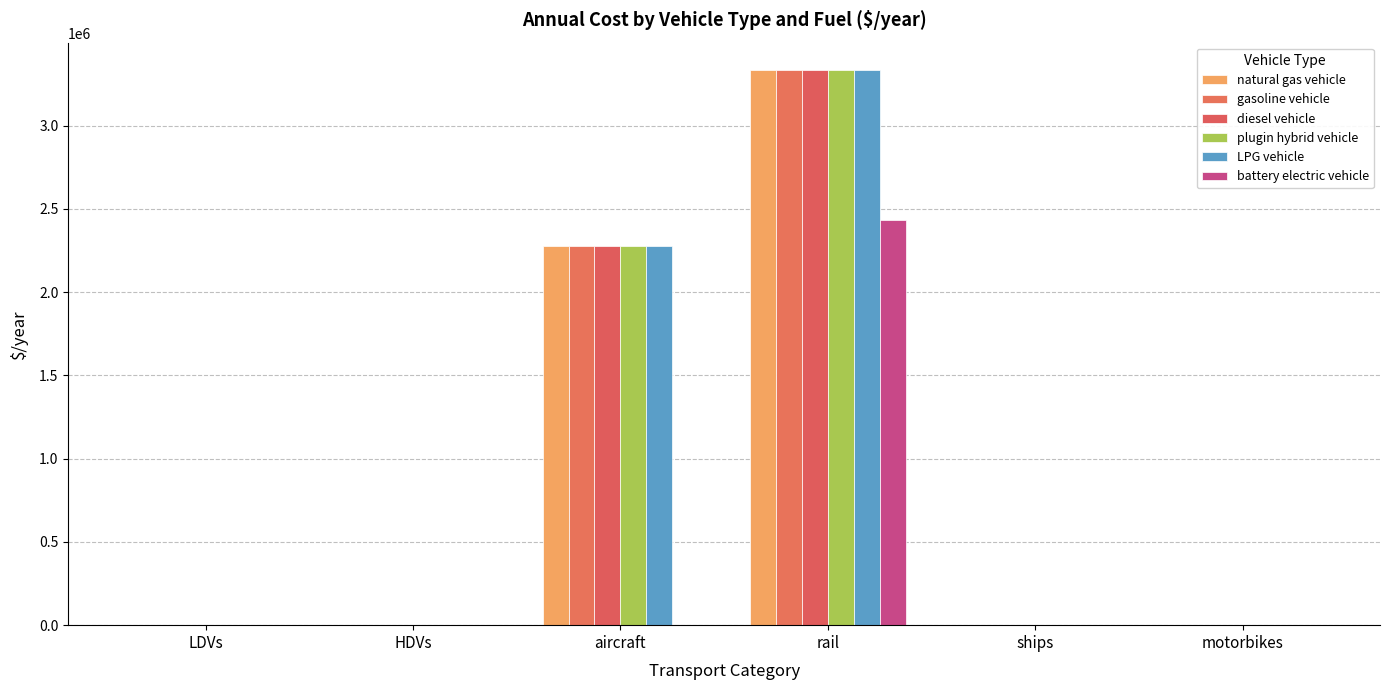

Rank the categories by plugin hybrid vehicle value from lowest to highest.

motorbikes, LDVs, HDVs, ships, aircraft, rail